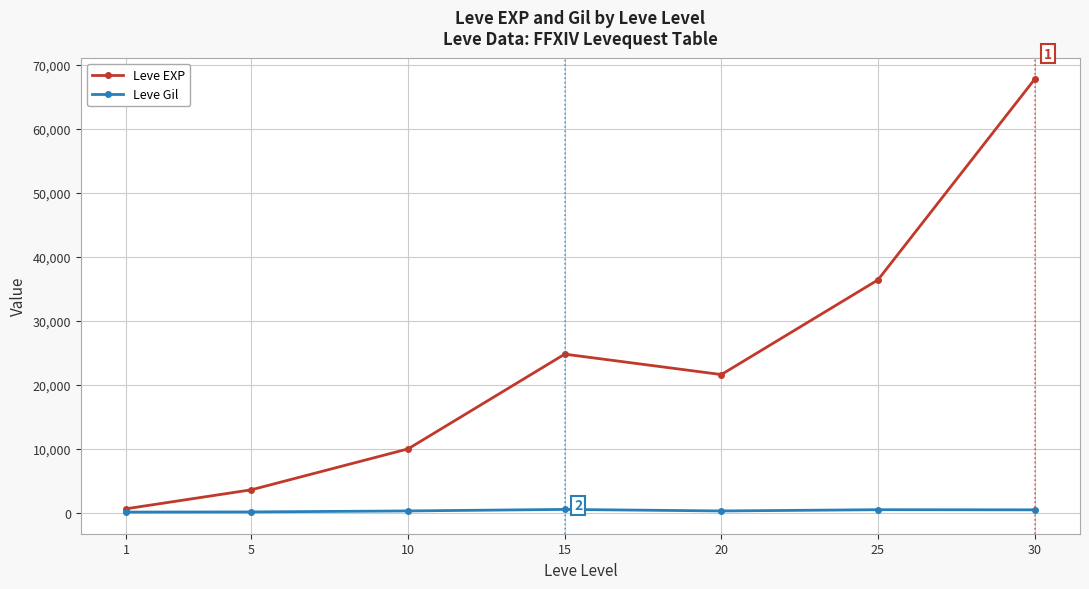

What is the spread (max minus min) of values at 15?

24261